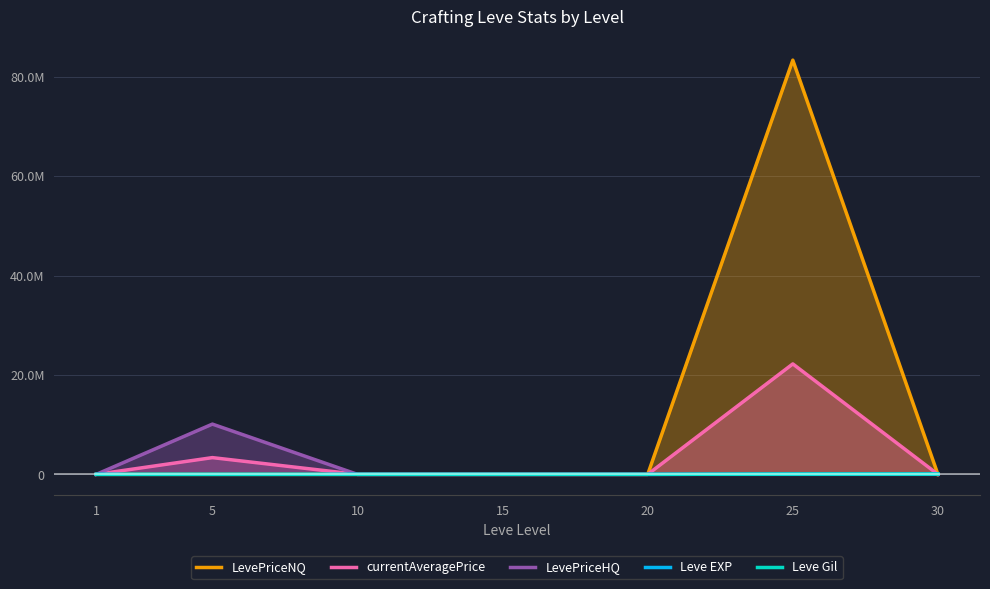

After their last crossing, which series has the higher values: LevePriceHQ or LevePriceNQ?

LevePriceHQ